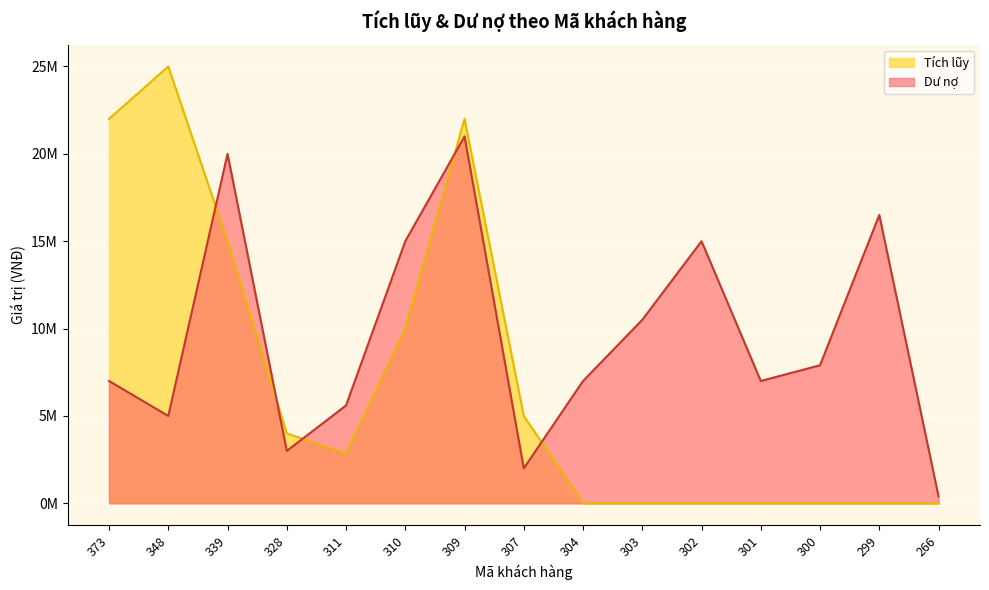

Which category has the lowest value in the Tích lũy series?

304